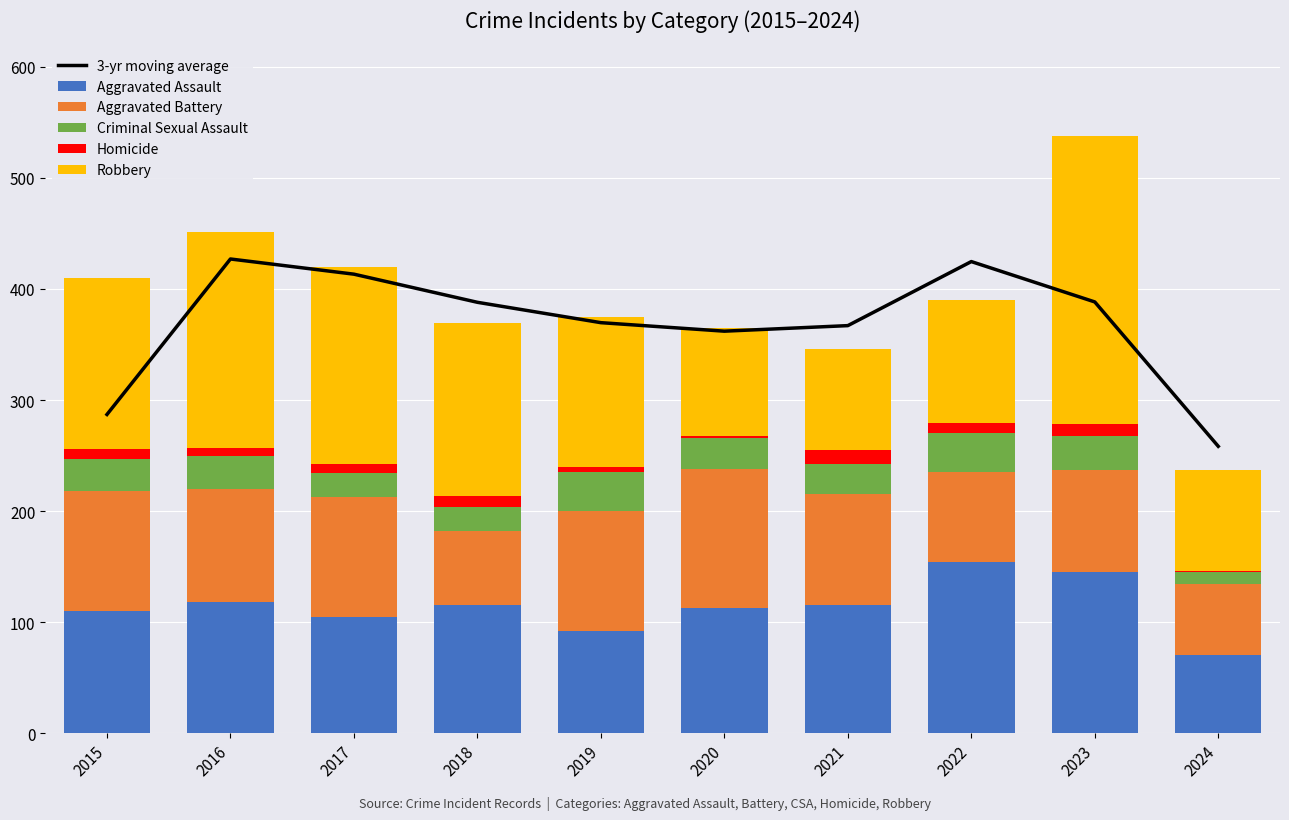

What is the approximate value of Aggravated Battery at 2022?

81.0